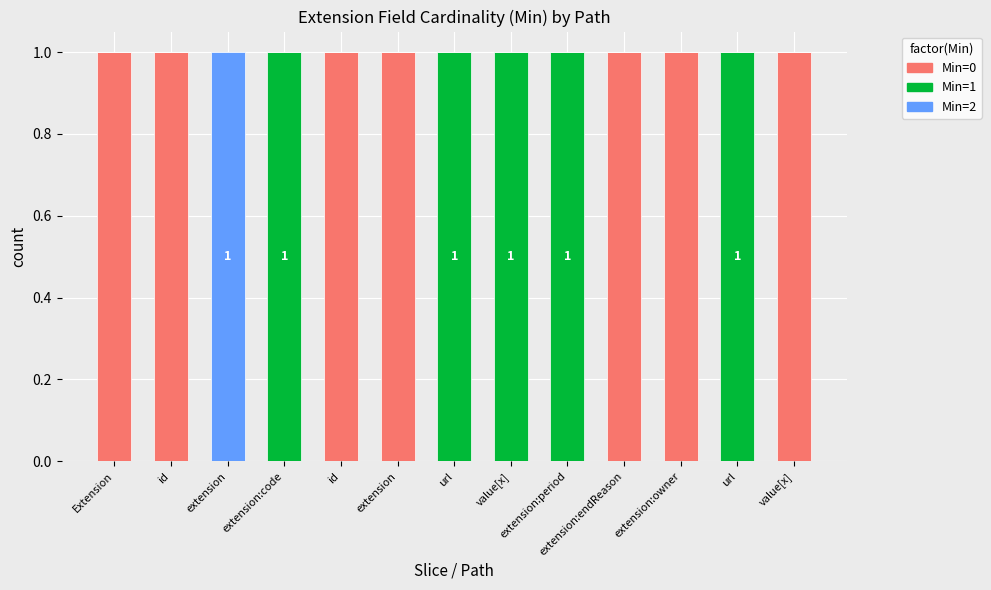

Count the number of data series in this chart.

3